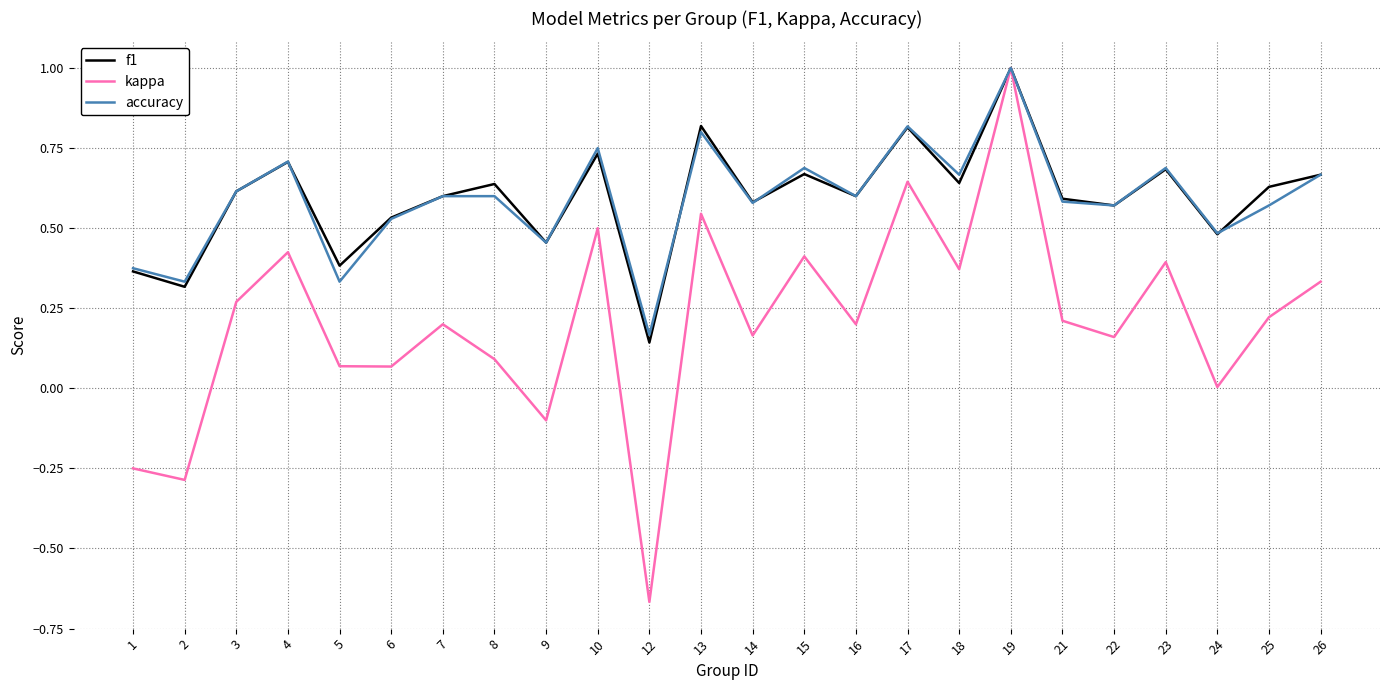

Between 10 and 15, which series saw the biggest shift?

kappa